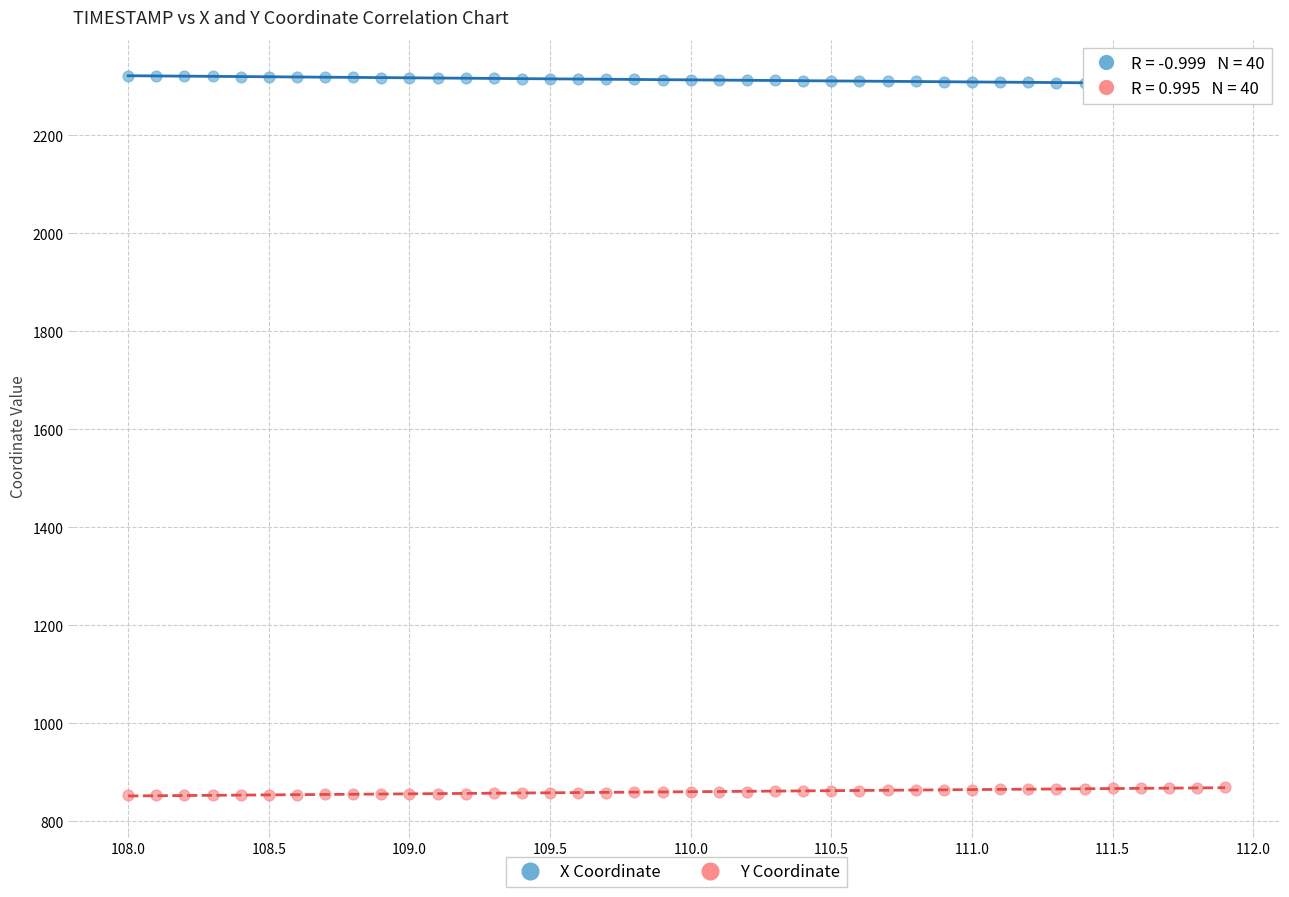

What are all the series names shown in the legend?

X Coordinate, Y Coordinate